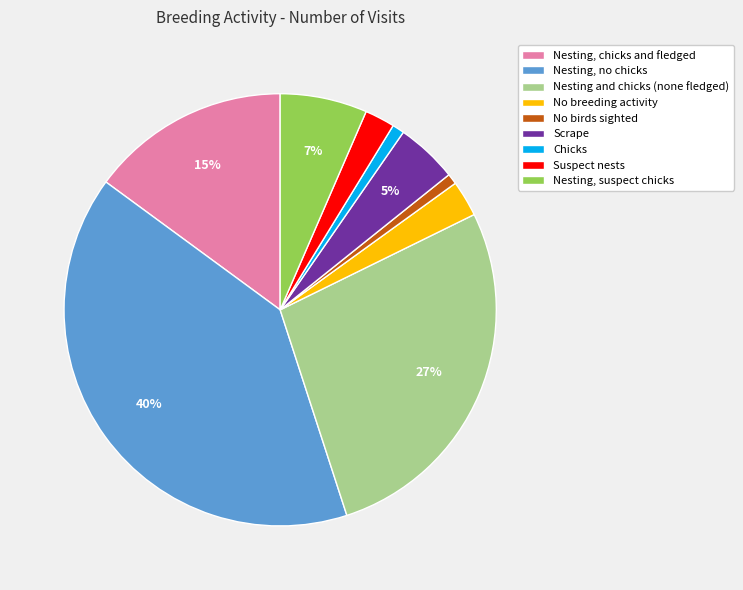

To the nearest percent, what percentage of the pie is Chicks?

1%